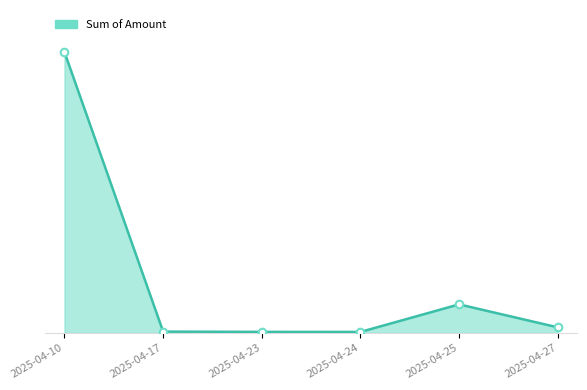

What is the change in value from 2025-04-10 to 2025-04-24?

-21060.4